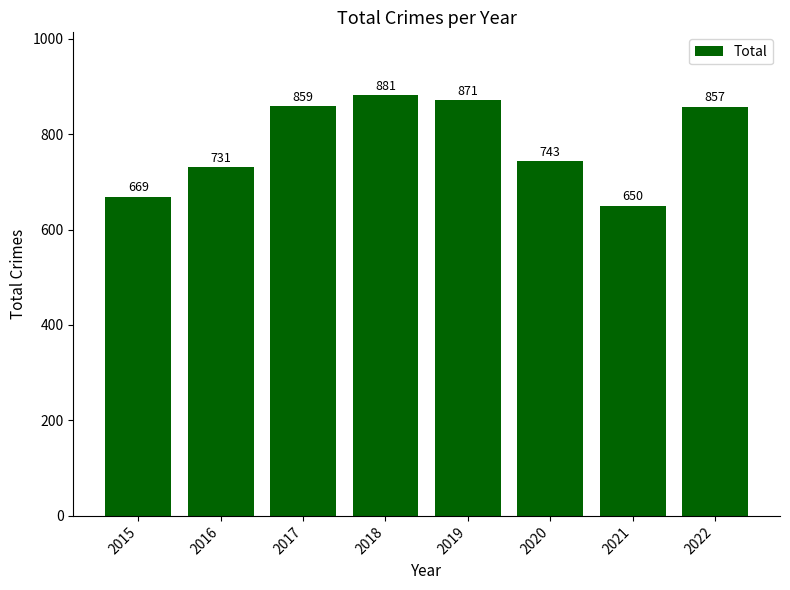

Which category has the highest value across all series?

2018